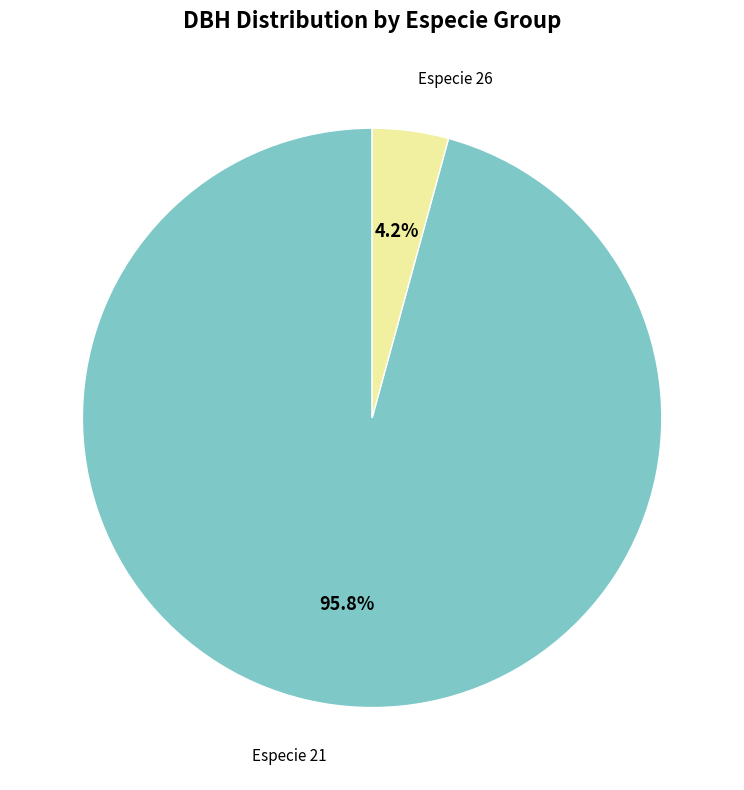

Is there a majority slice in this chart?

Yes